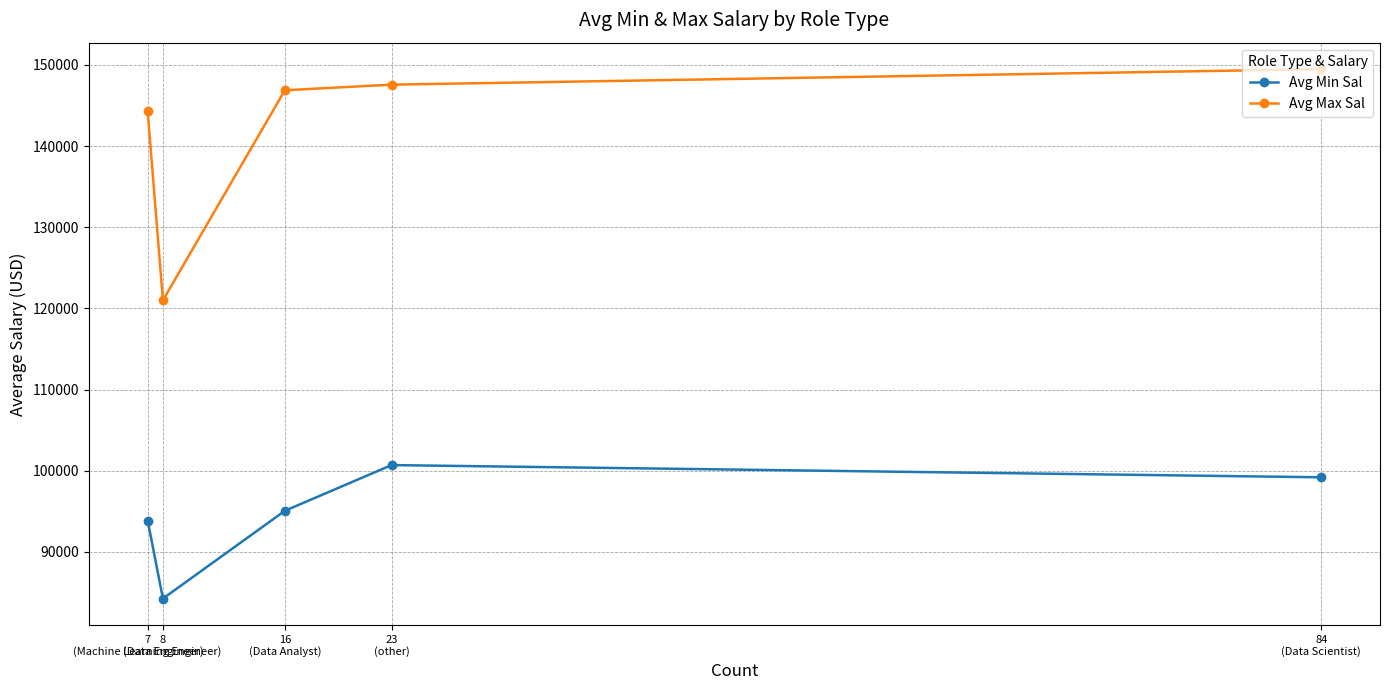

True or false: Avg Min Sal and Avg Max Sal cross at least once.

False